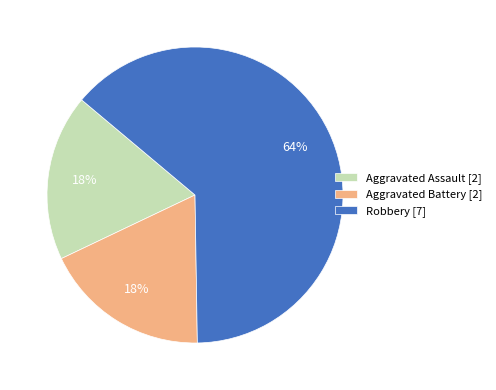

Do Aggravated Assault and Aggravated Battery together represent more than half of the pie?

No